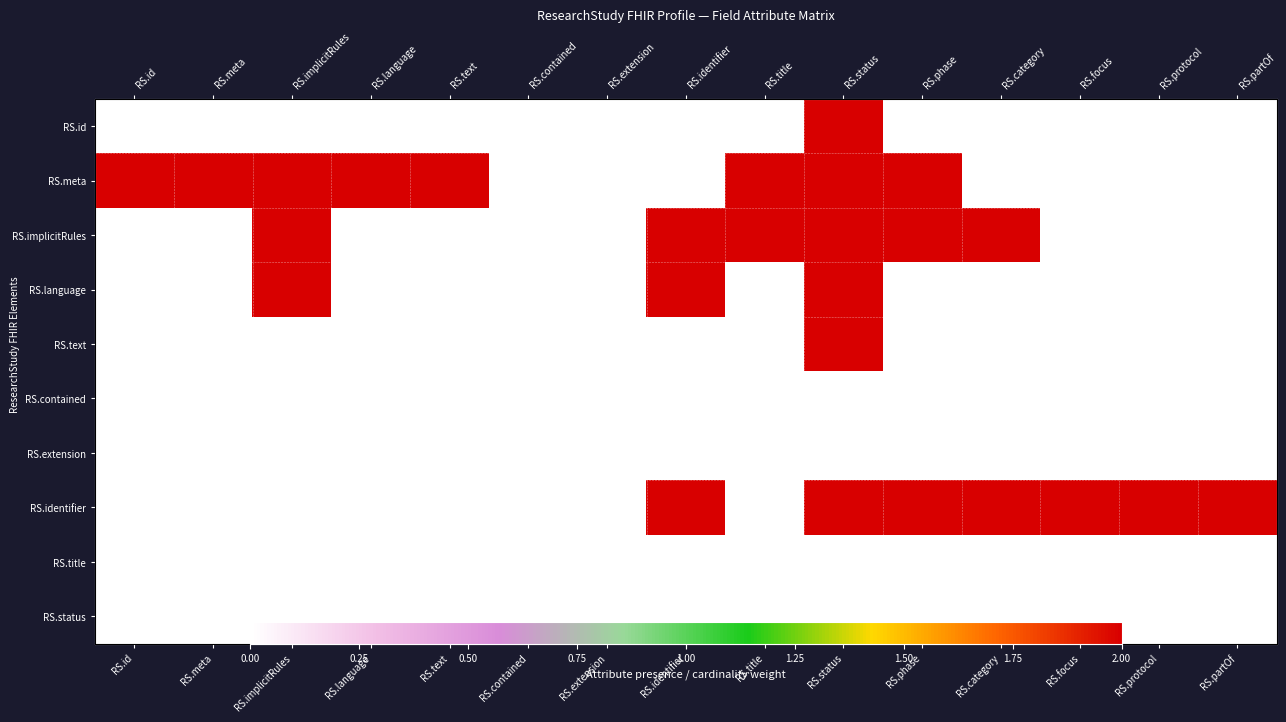

Which has a higher value, RS.category or RS.extension?

RS.category